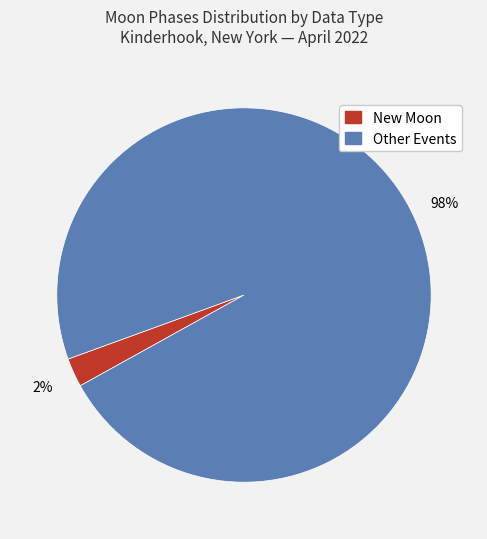

Is there any slice that represents more than half of the pie?

Yes